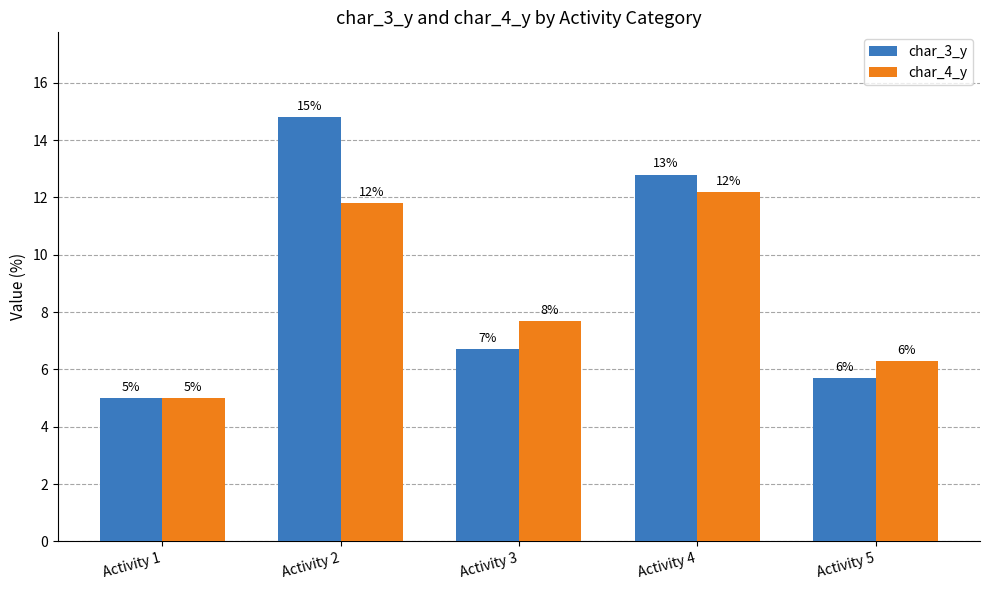

The value of char_4_y at Activity 5 is 6.3. True or false?

True